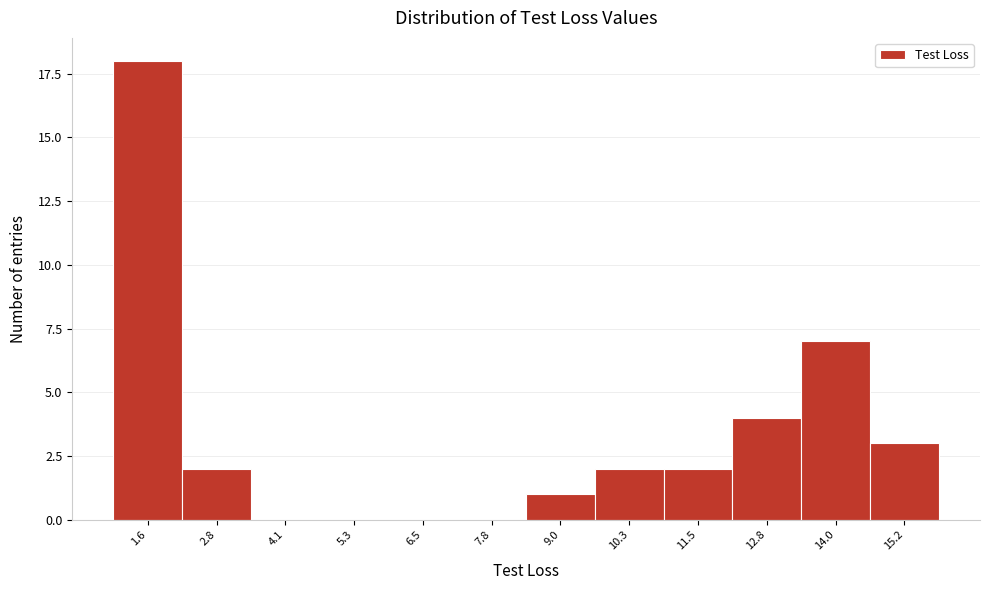

Reading left to right, what are all the values shown in this chart?

1.6=18	2.8=2	4.1=0	5.3=0	6.5=0	7.8=0	9.0=1	10.3=2	11.5=2	12.8=4	14.0=7	15.2=3